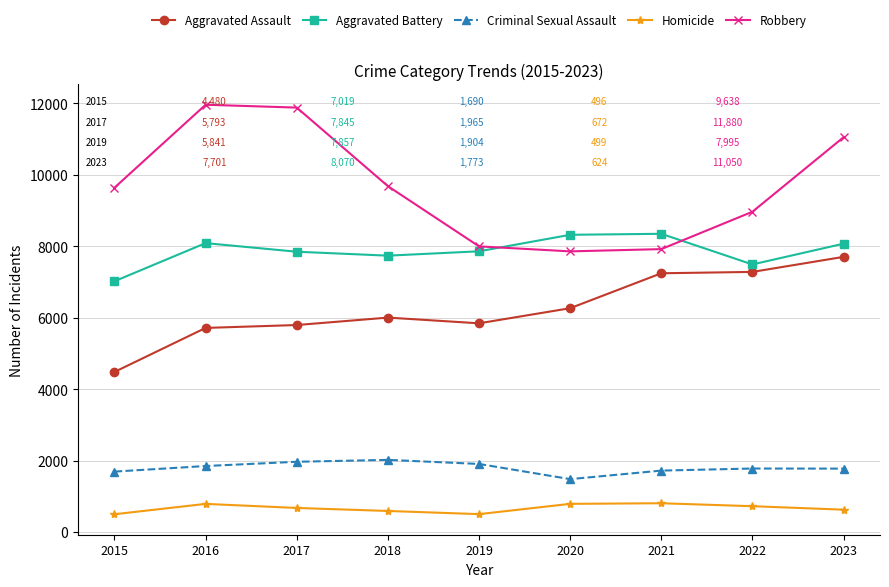

What is the approximate value of Homicide at 2016, to the nearest 5?

785